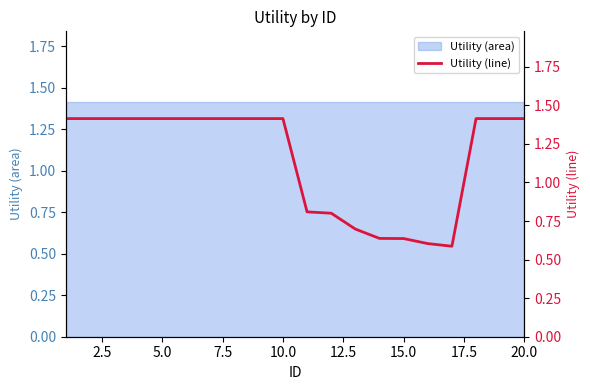

What is the label of the 5th point from the left?

5.0